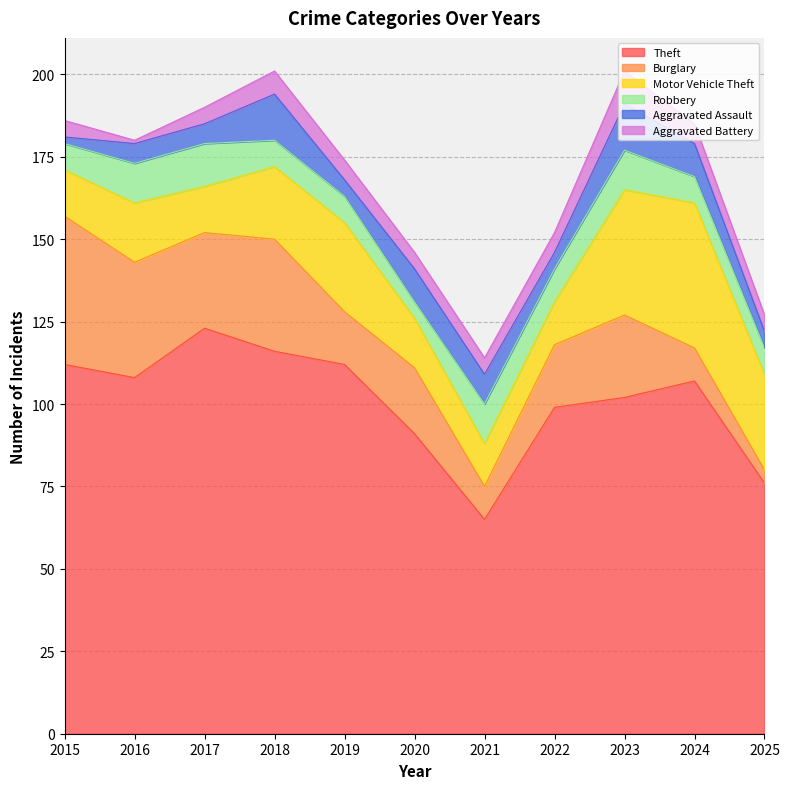

Rank the categories by Theft value from lowest to highest.

2021, 2025, 2020, 2022, 2023, 2024, 2016, 2015, 2019, 2018, 2017